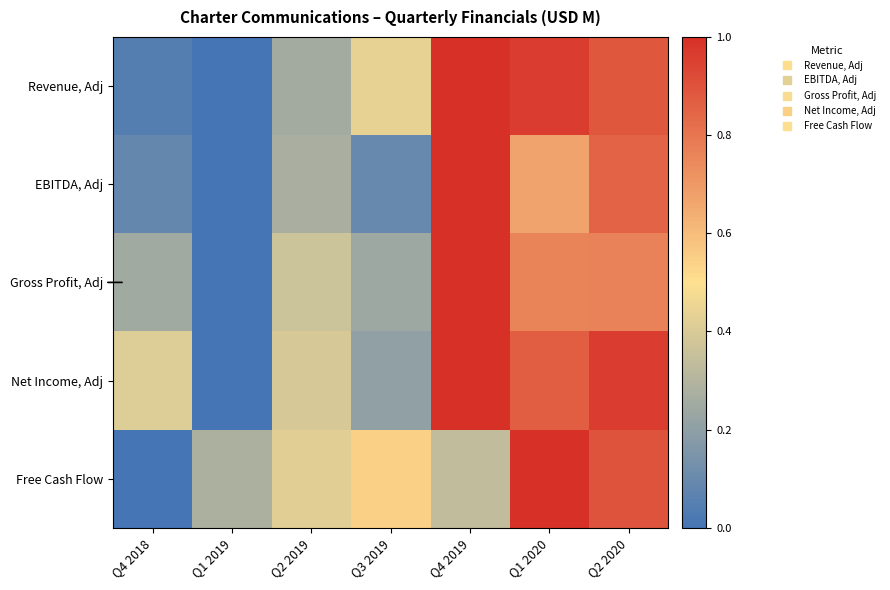

How many categories are shown in the chart?

7